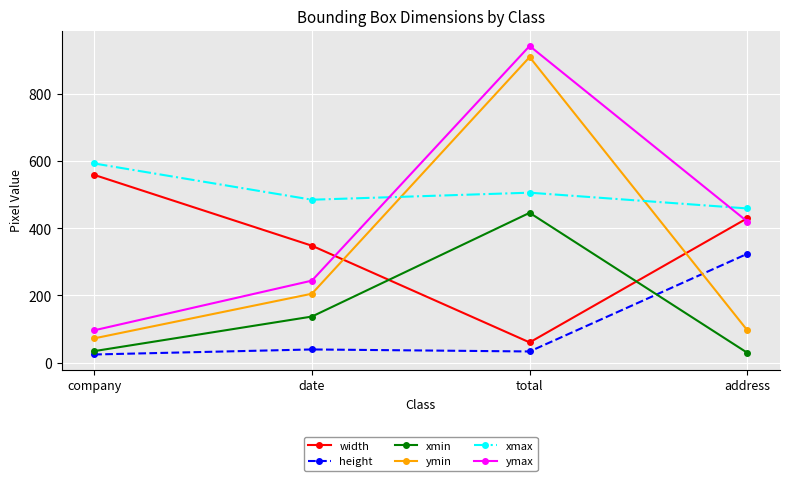

In ymin, how many points are higher than both neighbors (excluding endpoints)?

1